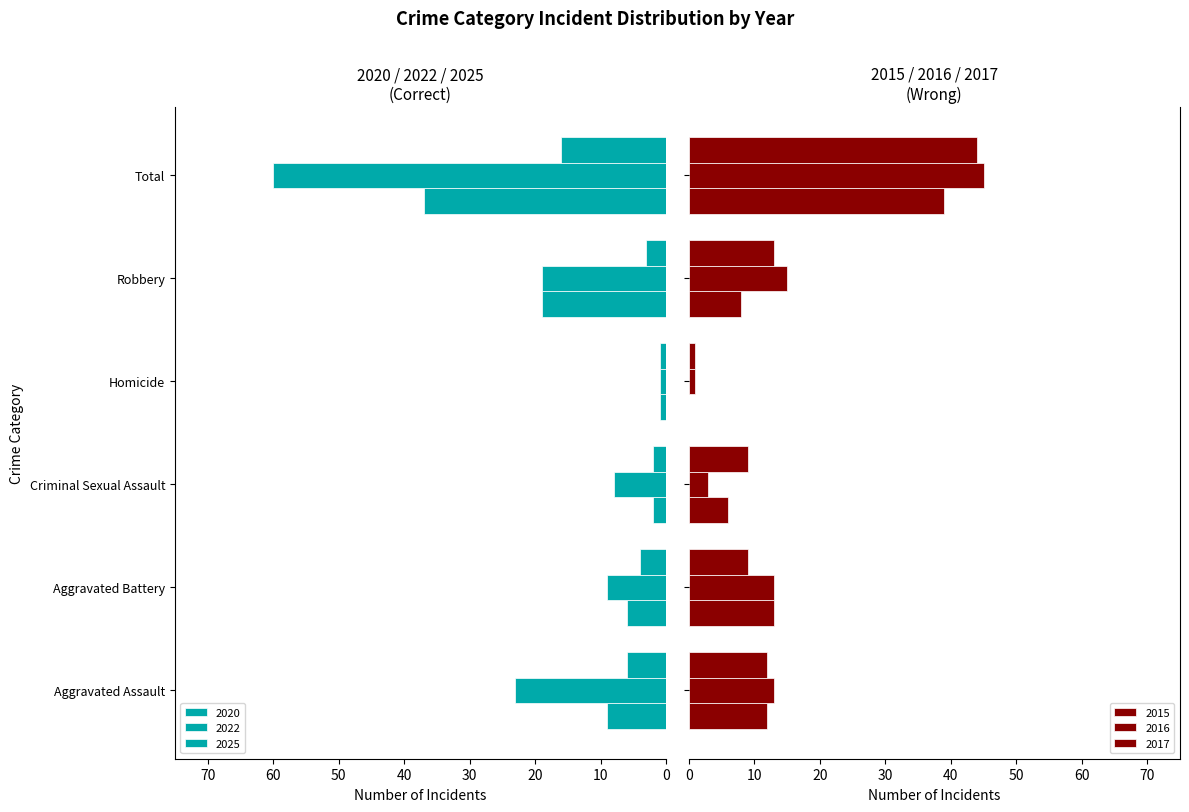

What is the label of the 1st bar from the right?

Total